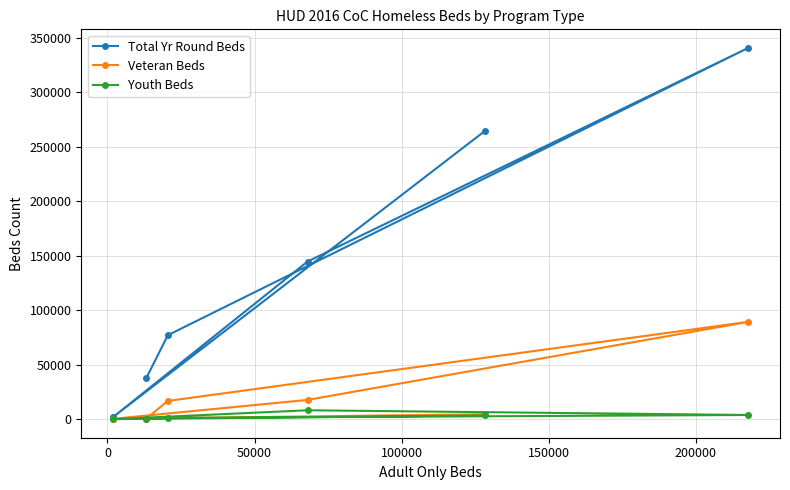

Which series has the largest range (max minus min)?

Total Yr Round Beds